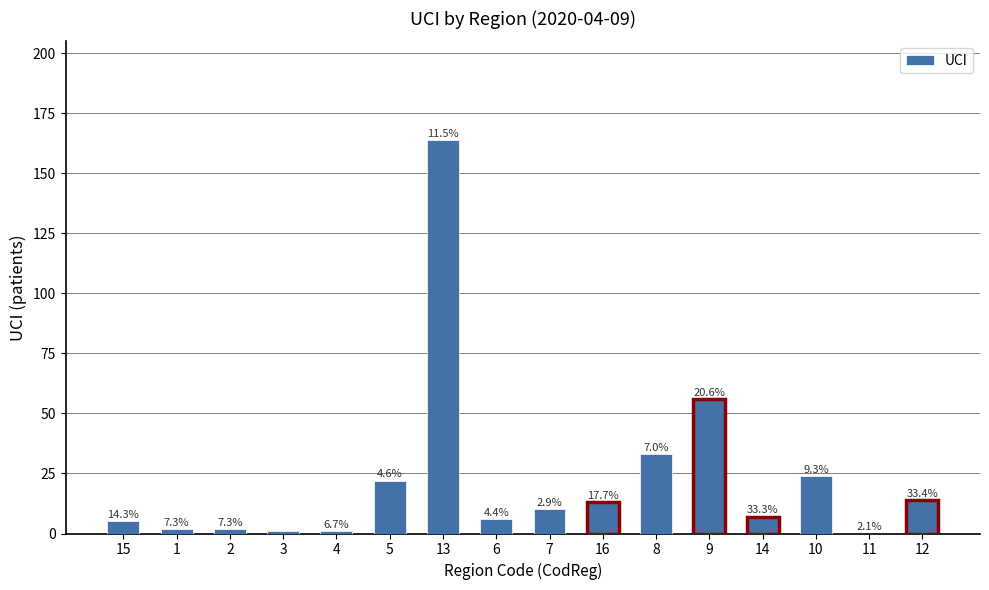

What is the label of the 11th bar from the left?

8